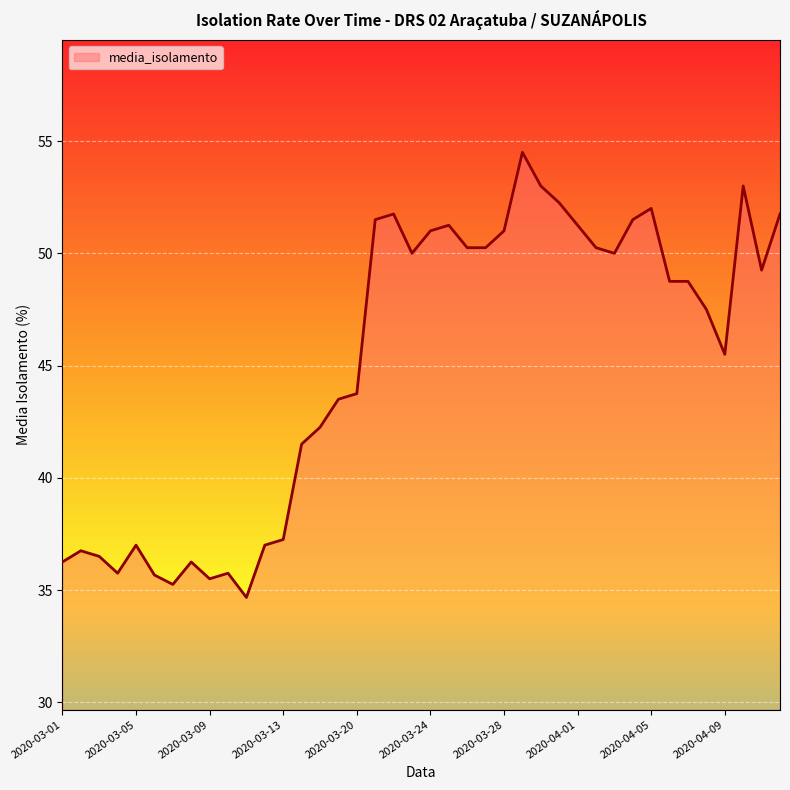

What is the maximum value shown in the chart?

54.5